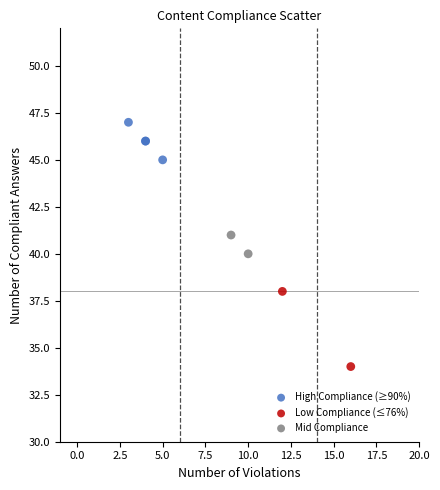

Which series has the largest Y range (max minus min)?

Low Compliance (≤76%)